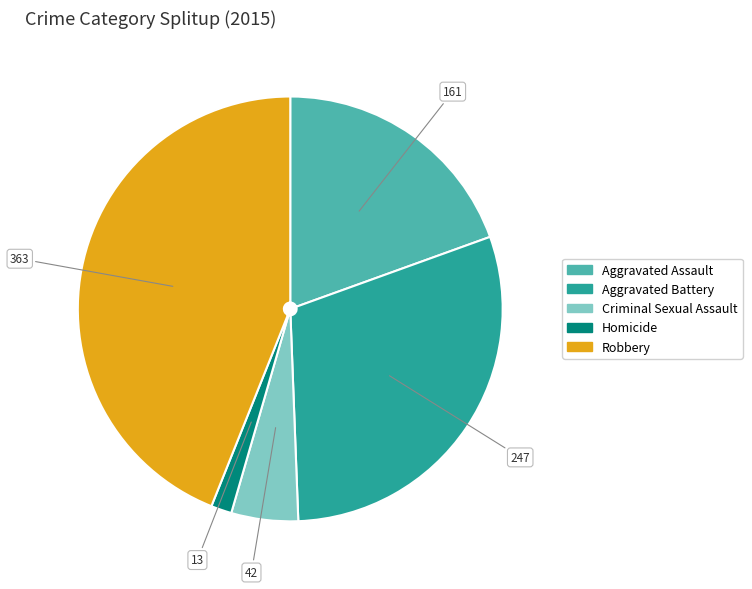

What is the smallest slice in the pie chart?

Homicide